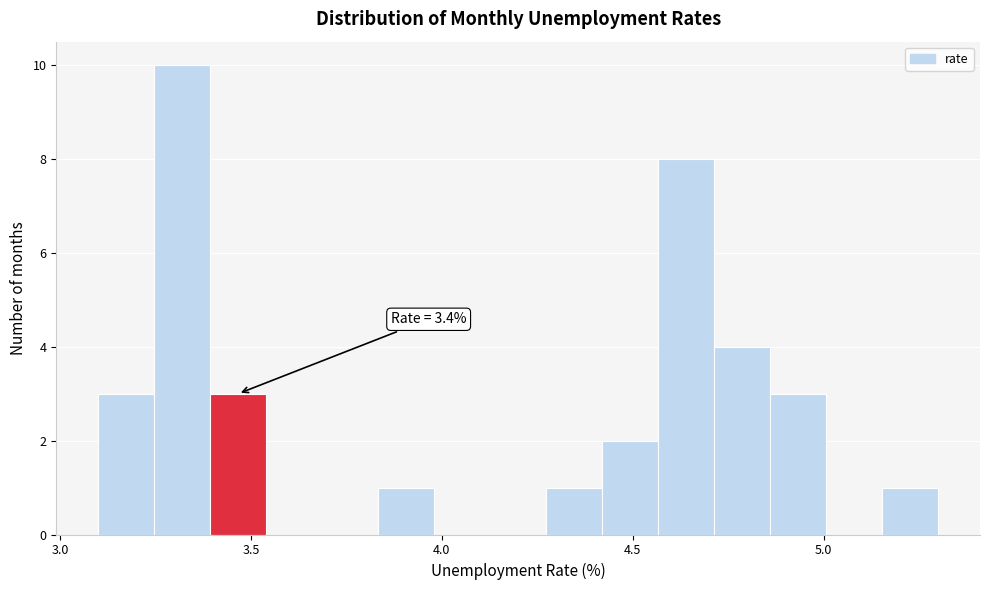

Around what value on the x-axis is the tallest bar? Give the approximate position of its centre, as read against the axis.

3.30